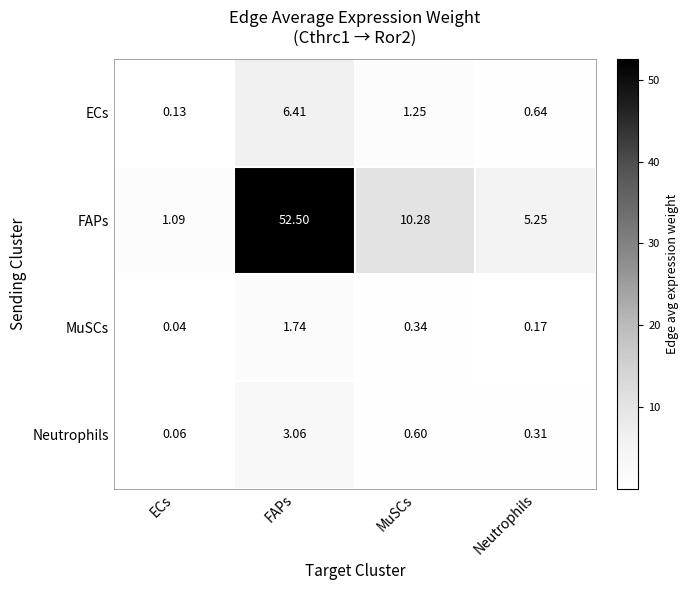

Where is FAPs nearest to the value 26?

MuSCs